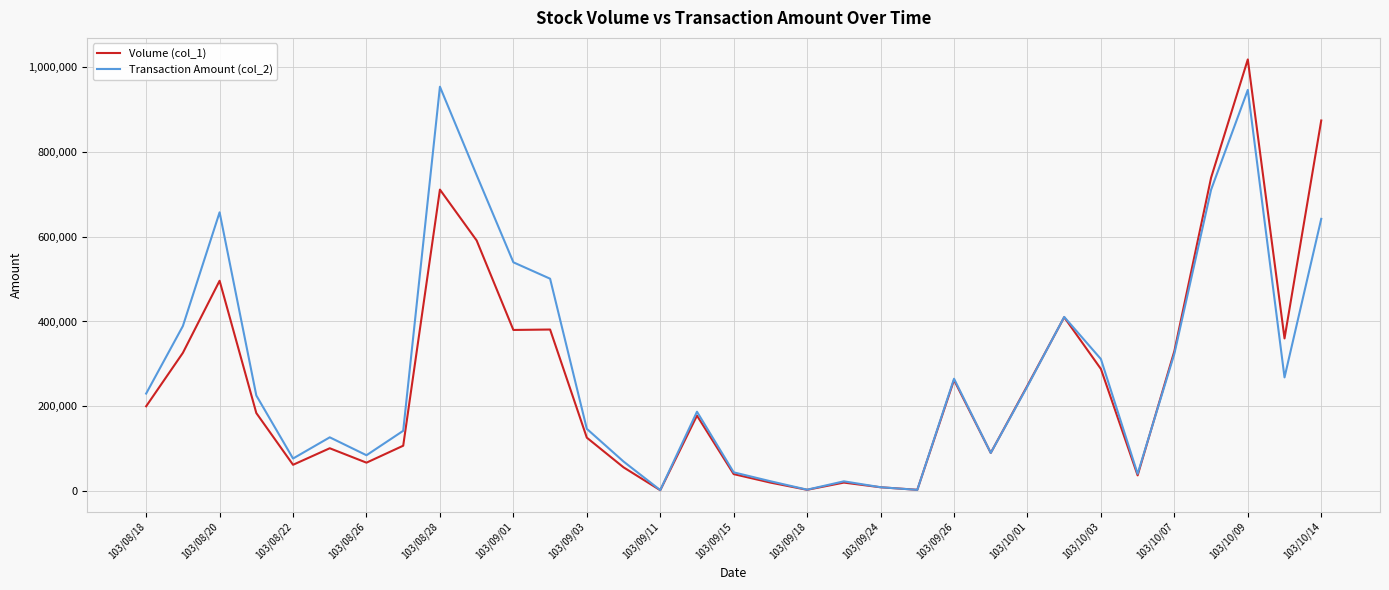

Which series has the largest range (max minus min)?

Volume (col_1)